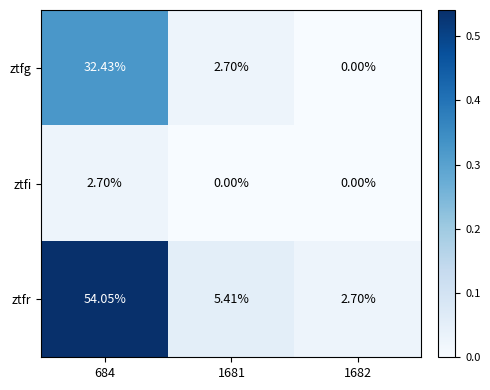

Which series has the largest total across all categories?

ztfr